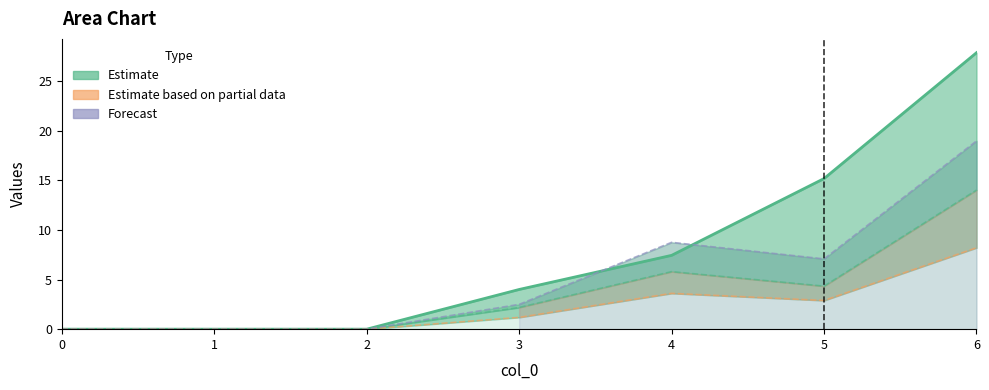

Between 1 and 2, which series saw the biggest shift?

Series 4 (Estimate)